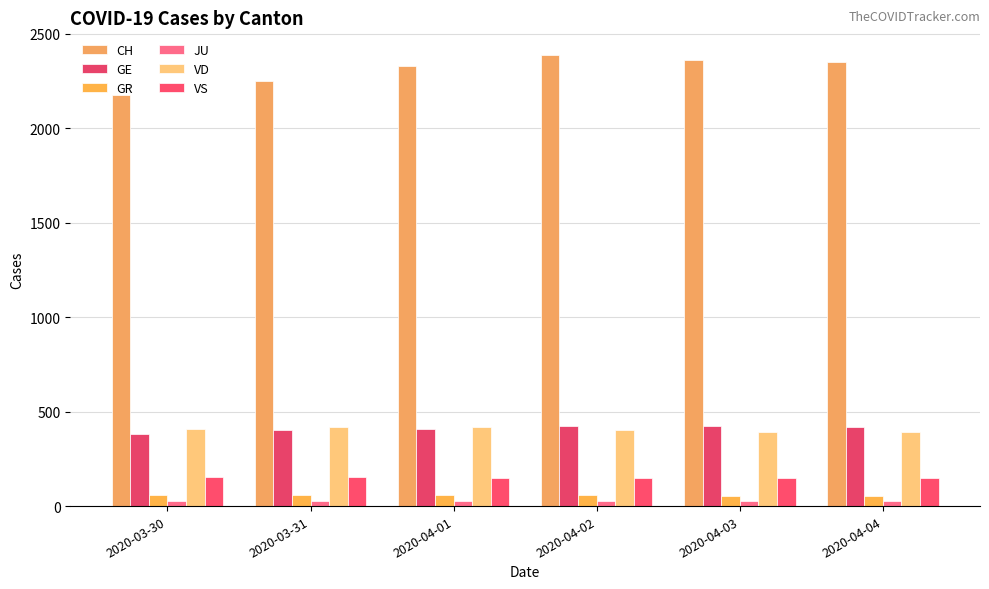

Which series has the largest total across all categories?

CH